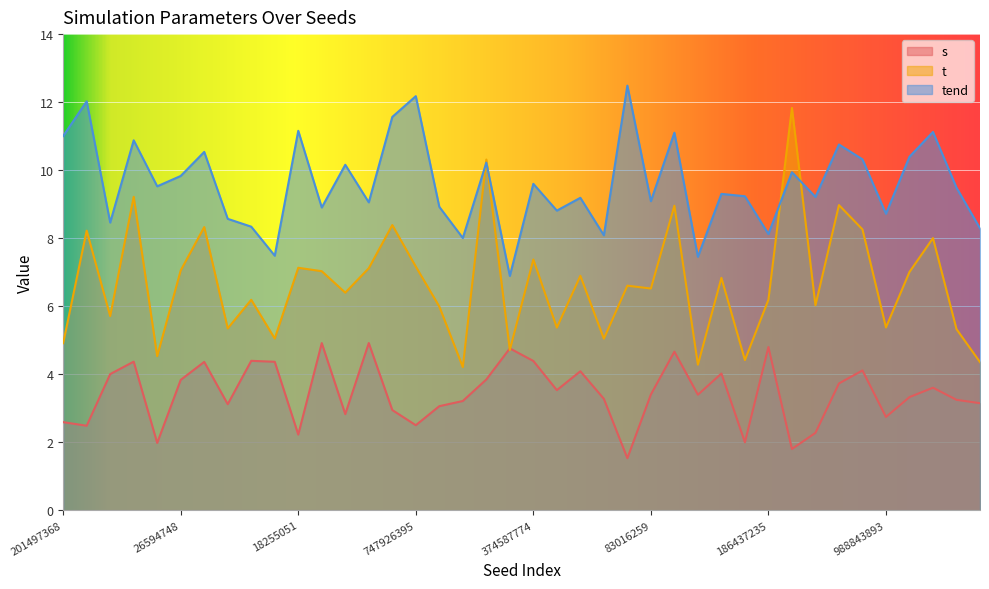

Which series has the largest range (max minus min)?

t